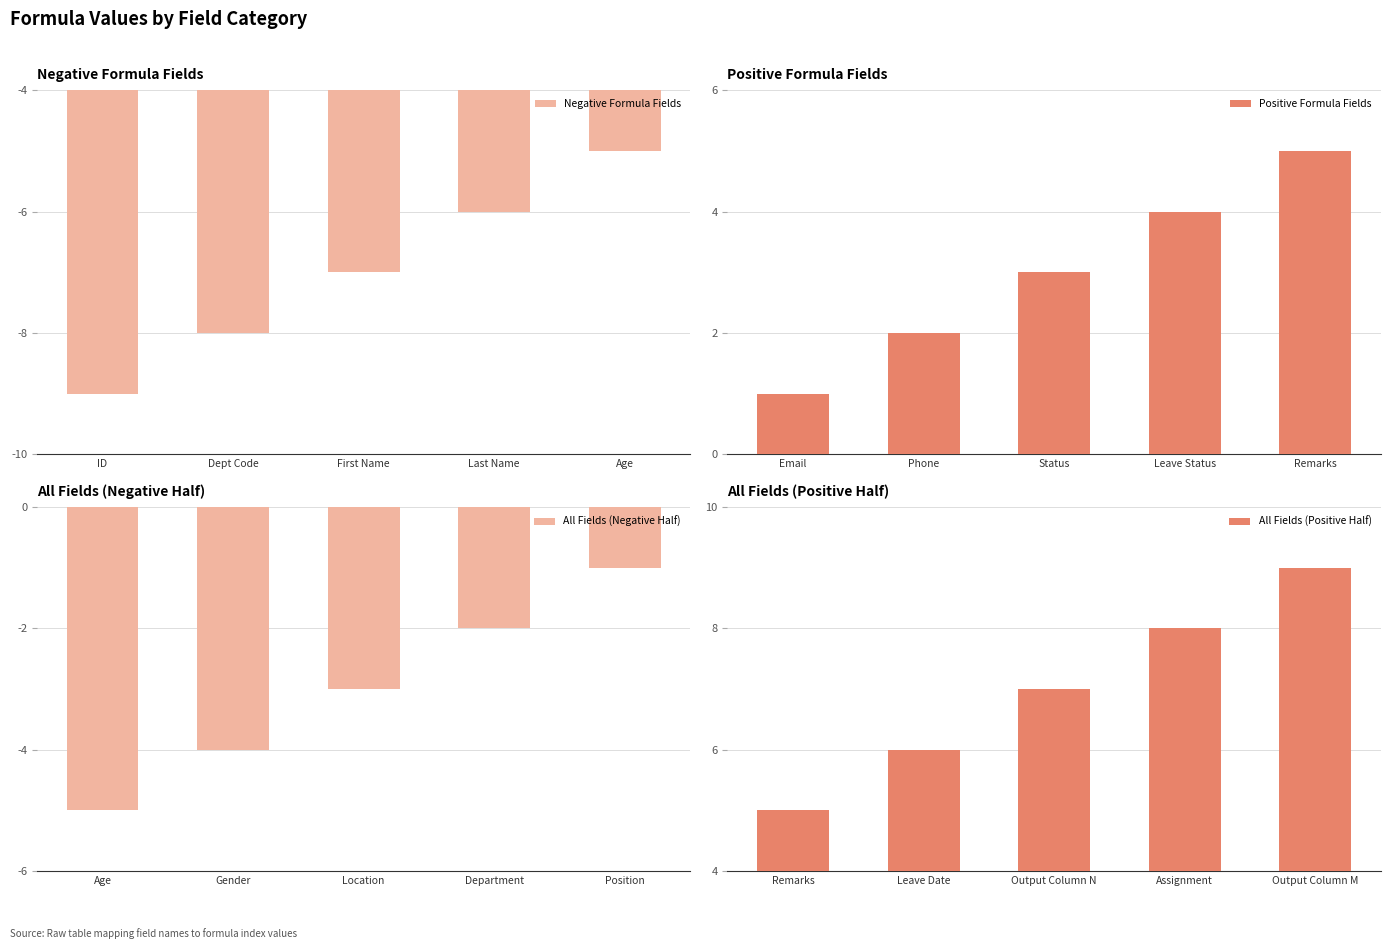

What is the approximate value of Positive Formula Fields at Status?

3